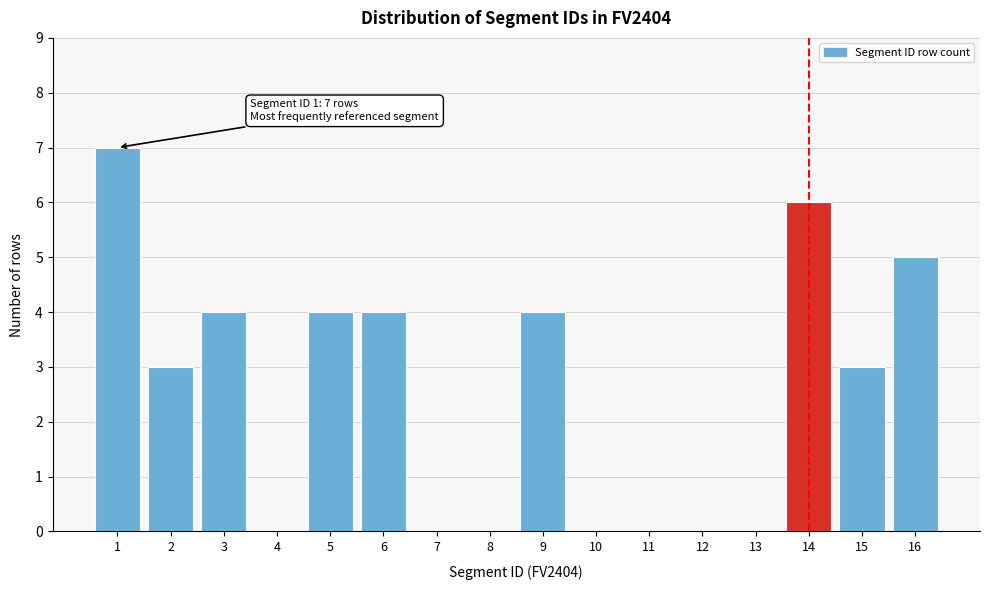

Reading right to left, what are all the values shown in this chart?

16=5	15=3	14=6	13=0	12=0	11=0	10=0	9=4	8=0	7=0	6=4	5=4	4=0	3=4	2=3	1=7